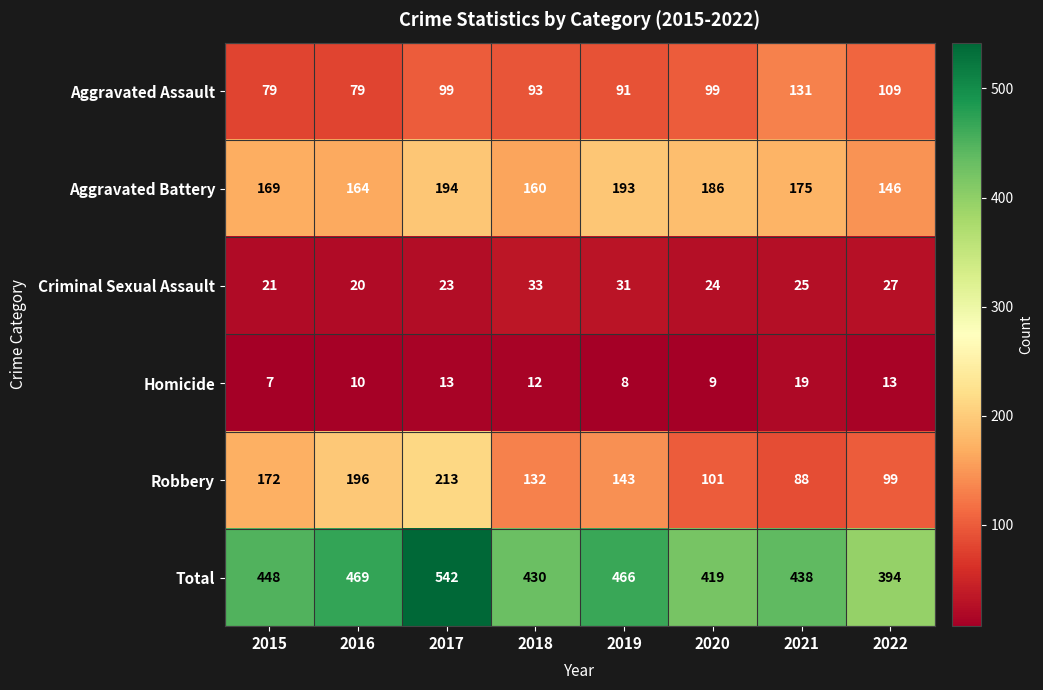

What is the total value across all series at 2018?

860